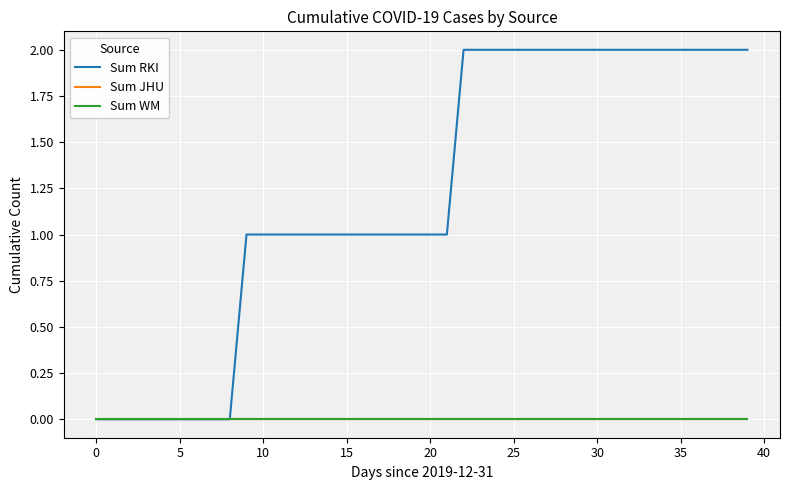

Which series has the largest range (max minus min)?

Sum RKI